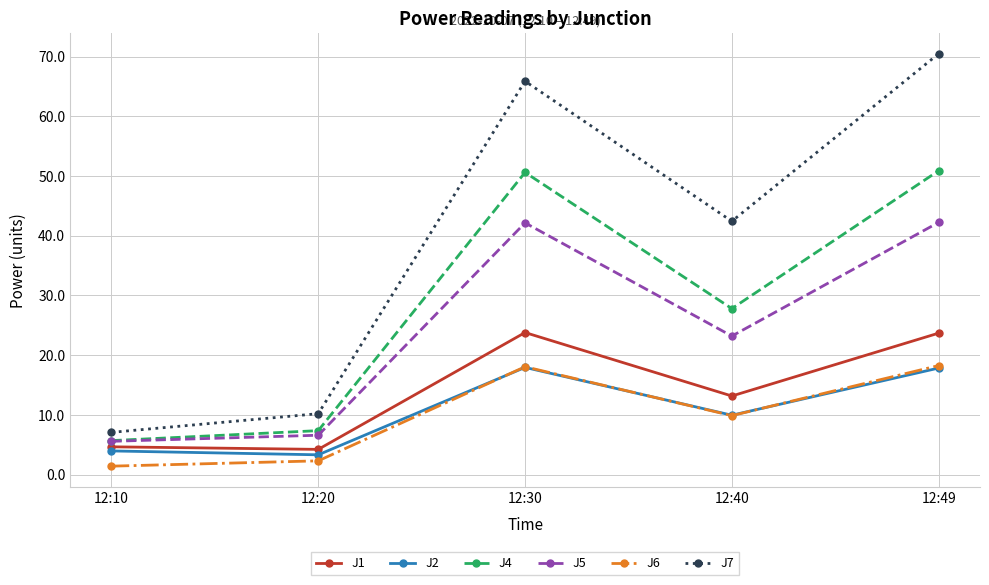

What is the difference between the maximum and minimum values in the J2 series?

14.6